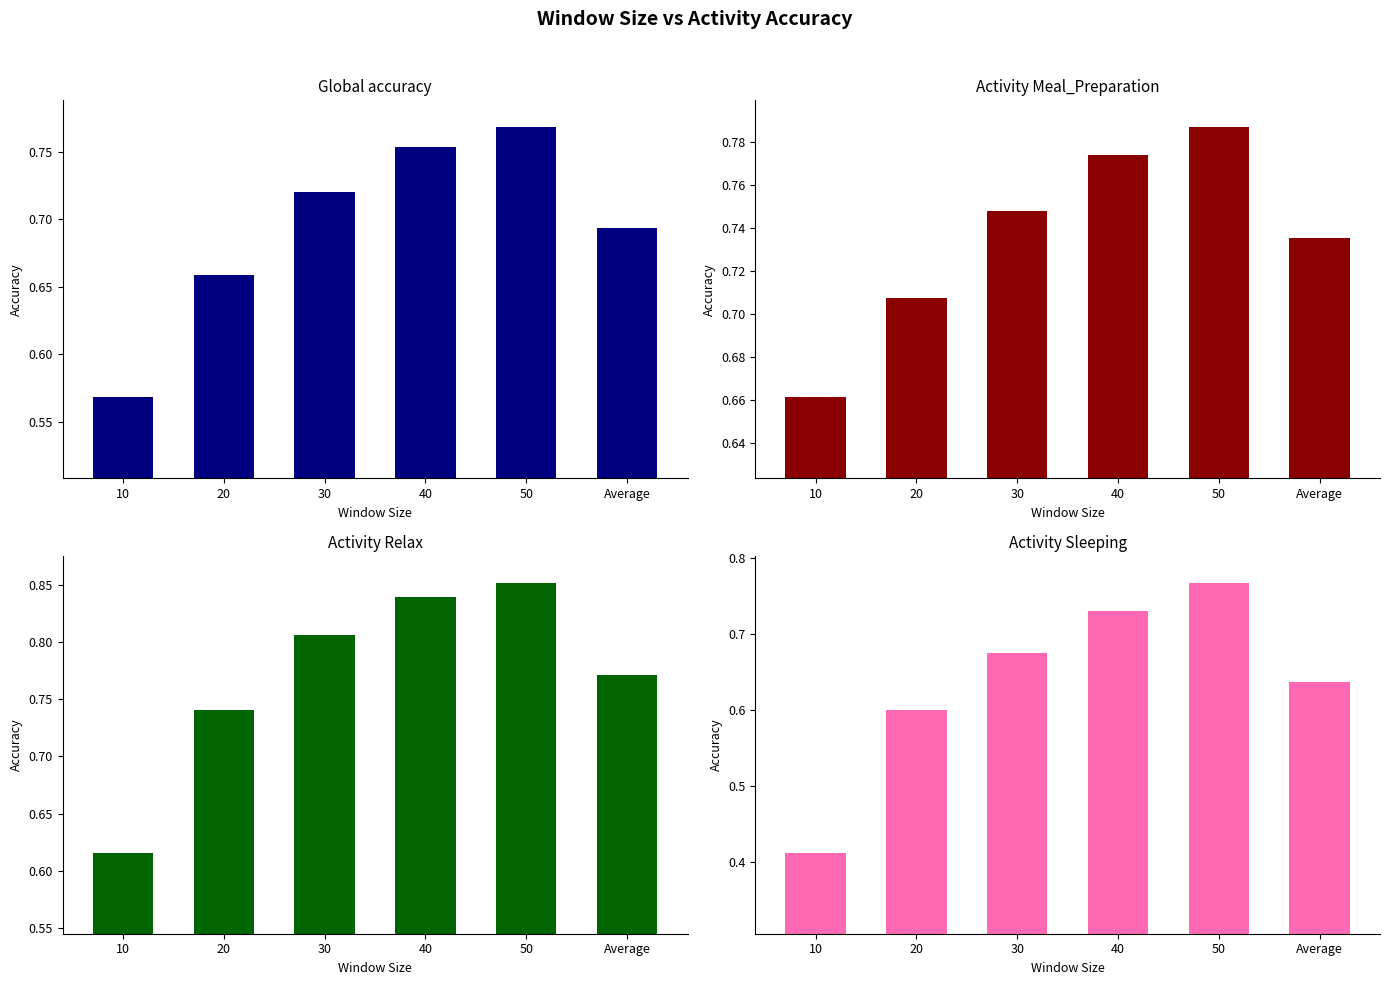

Reading left to right, extract all data points from this chart.

Global accuracy: 0.6	0.7	0.7	0.8	0.8	0.7
Activity Meal_Preparation: 0.7	0.7	0.7	0.8	0.8	0.7
Activity Relax: 0.6	0.7	0.8	0.8	0.9	0.8
Activity Sleeping: 0.4	0.6	0.7	0.7	0.8	0.6